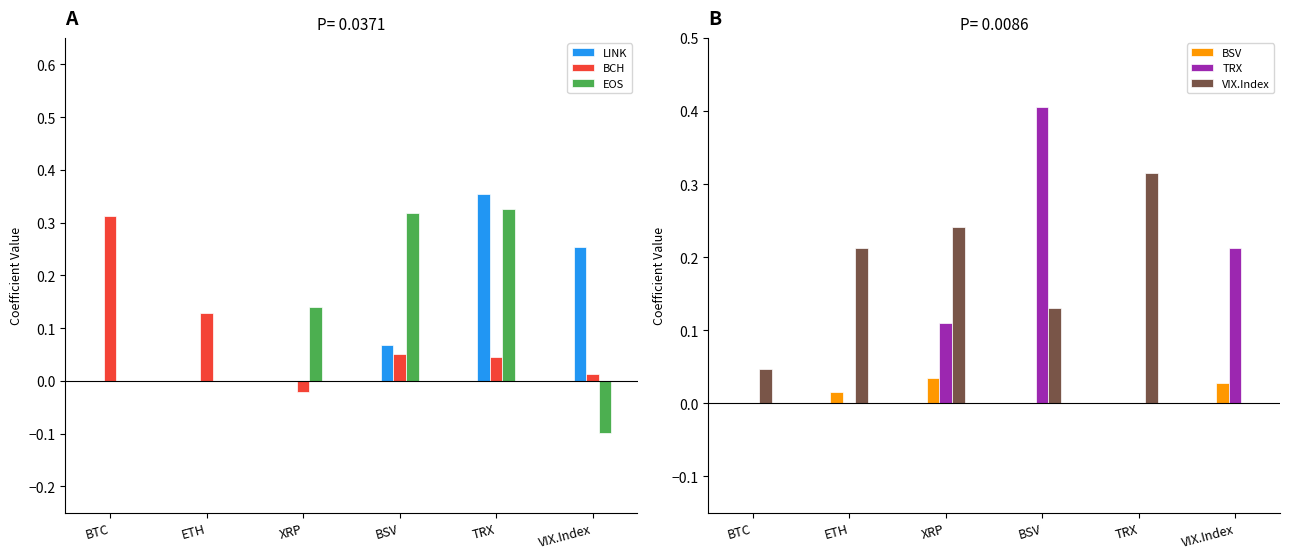

Is it true that BCH equals 0.0 at VIX.Index?

False